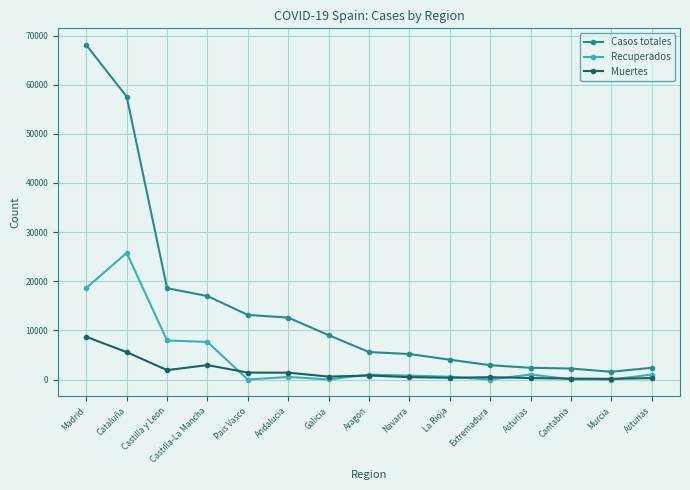

What is the label of the 13th point from the right?

Castilla y Leon